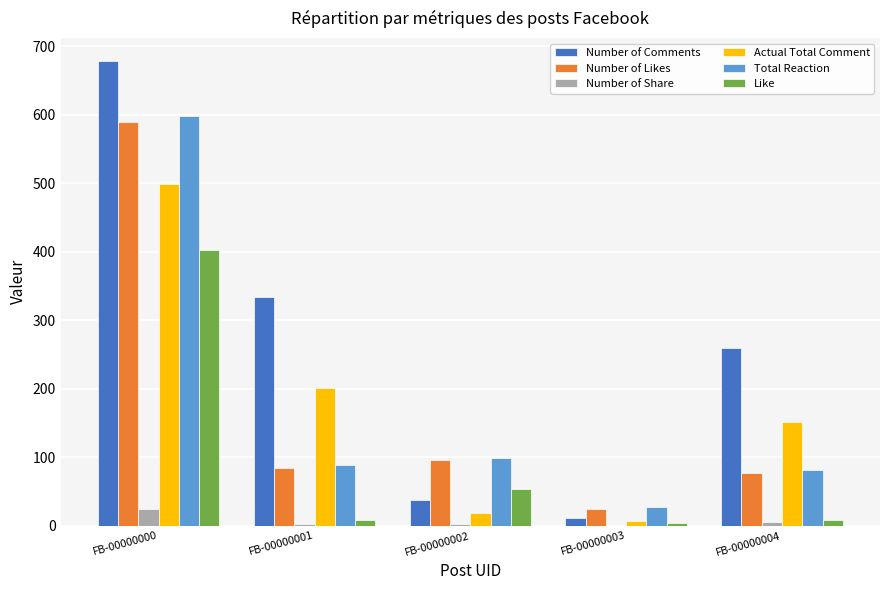

How many distinct data groups are displayed?

6